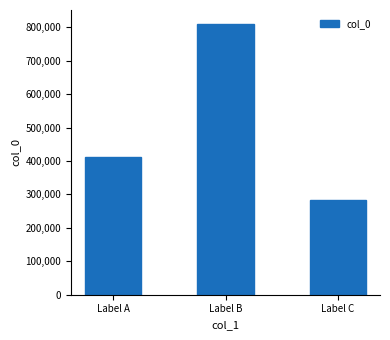

What is the value of the 1st bar from the left?

412246